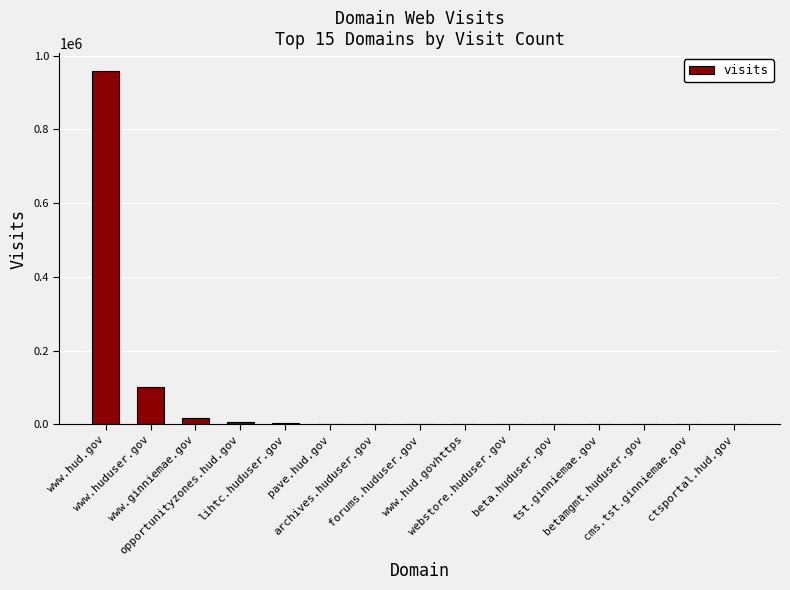

What is the greatest value displayed?

959132